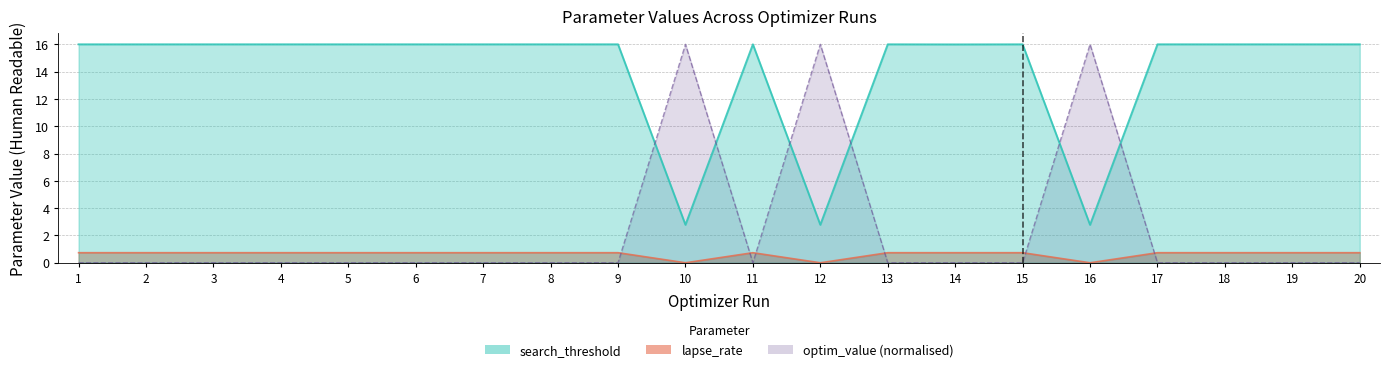

What is the value of the lapse_rate point at the 17th from the left?

0.7